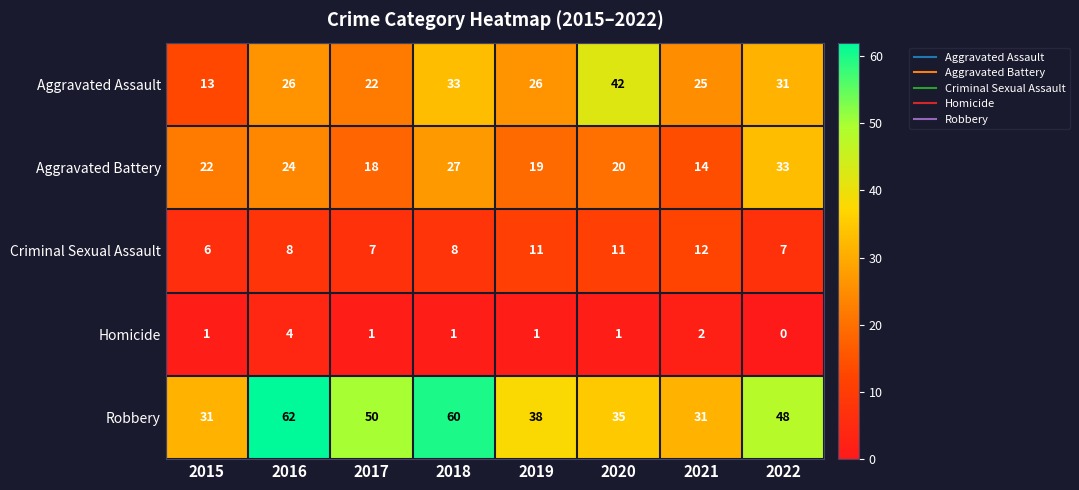

At which category does the chart reach its minimum across all series?

2022